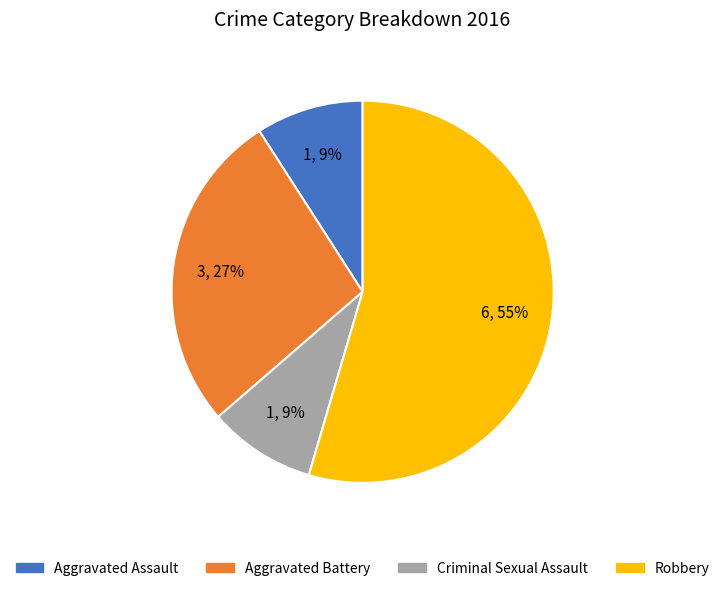

What is the largest slice in the pie chart?

Robbery